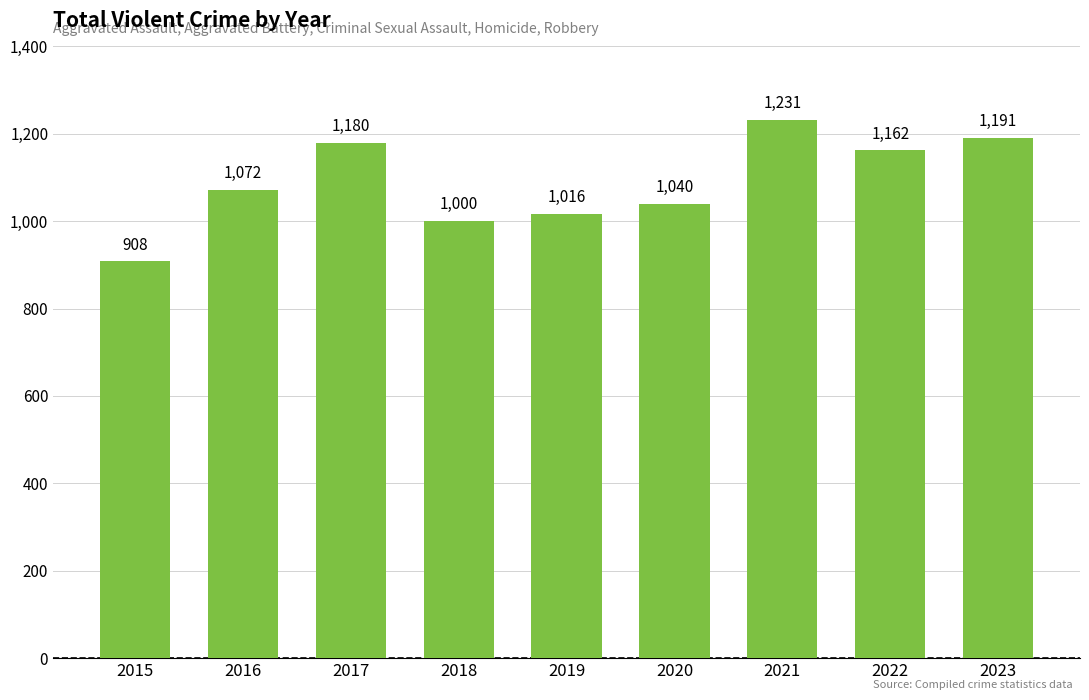

Are the bars horizontal?

No